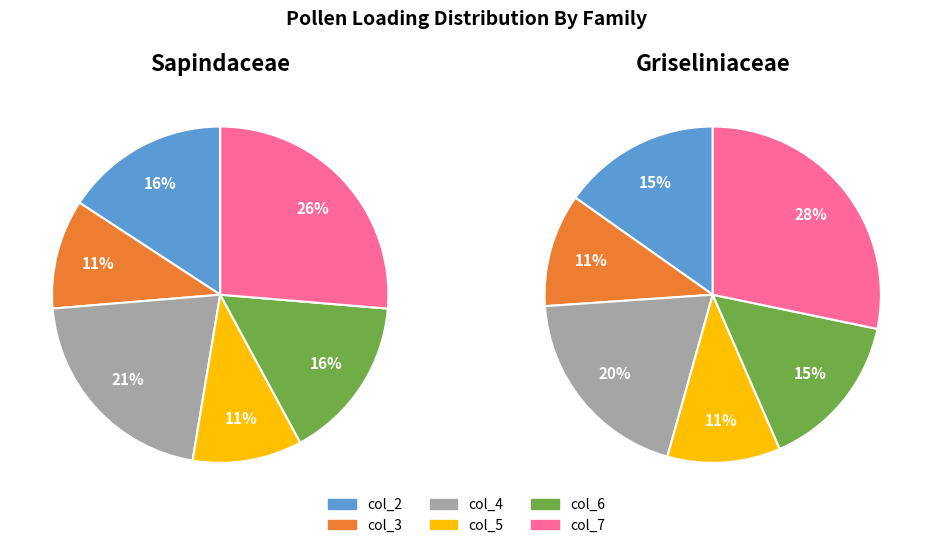

To the nearest percent, what is the average slice percentage?

17%